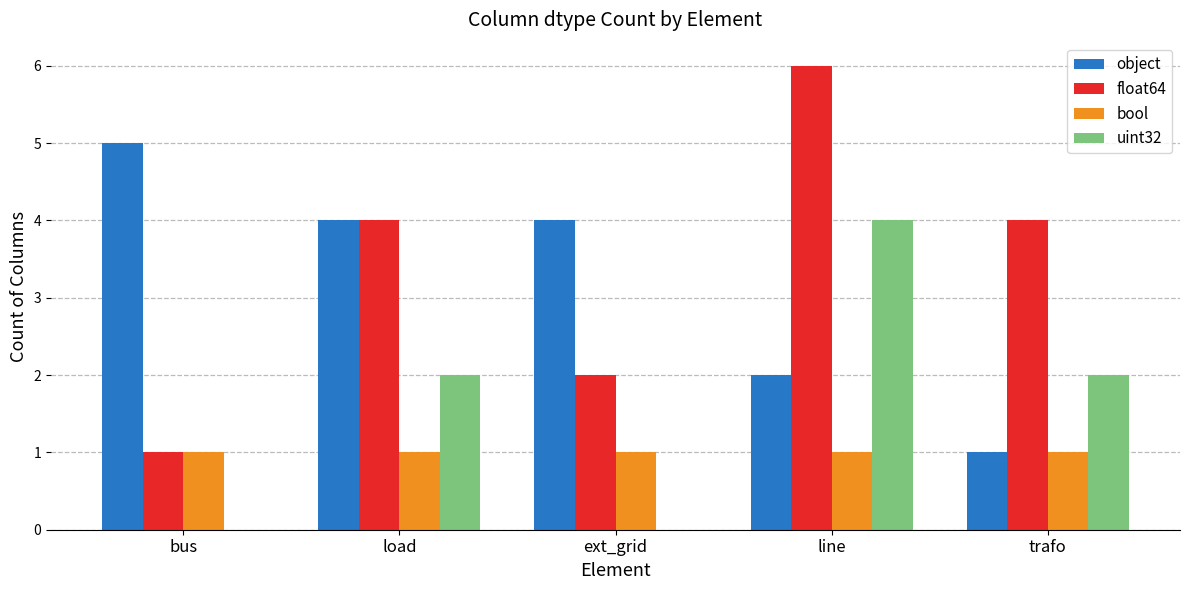

What value does the uint32 series have at load?

2